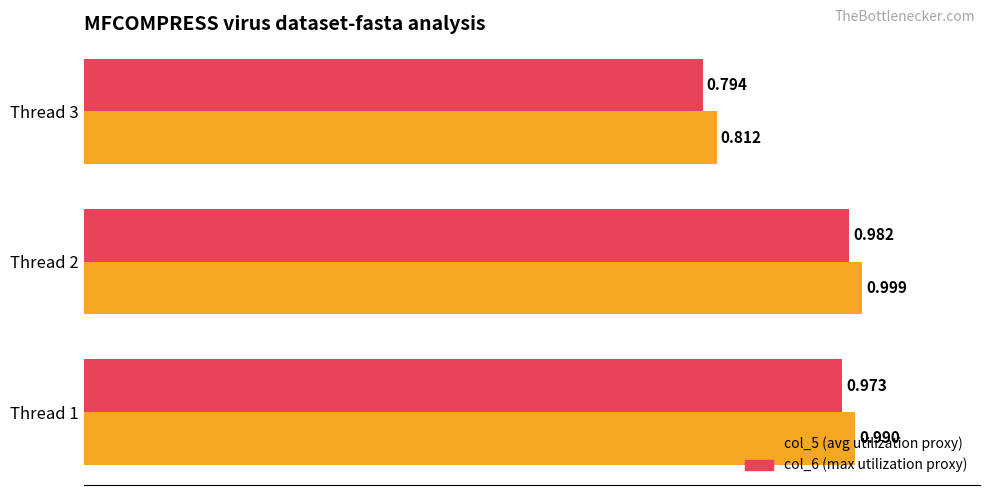

How many series are shown in this chart?

2